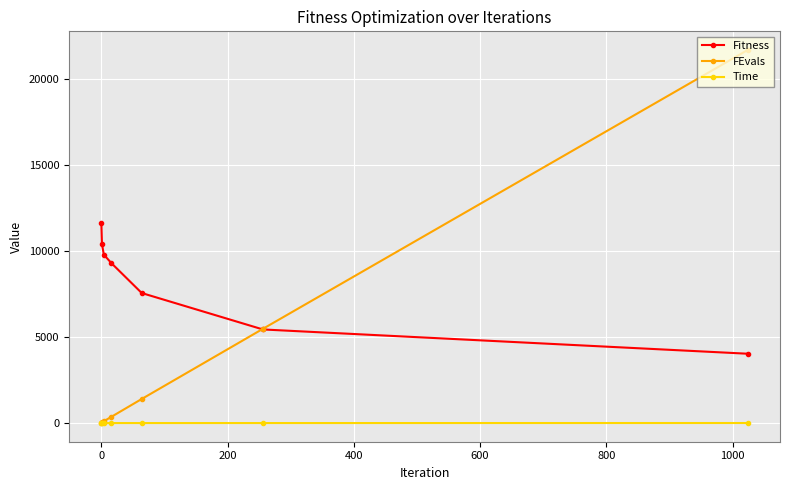

Which series has the largest total across all categories?

Fitness